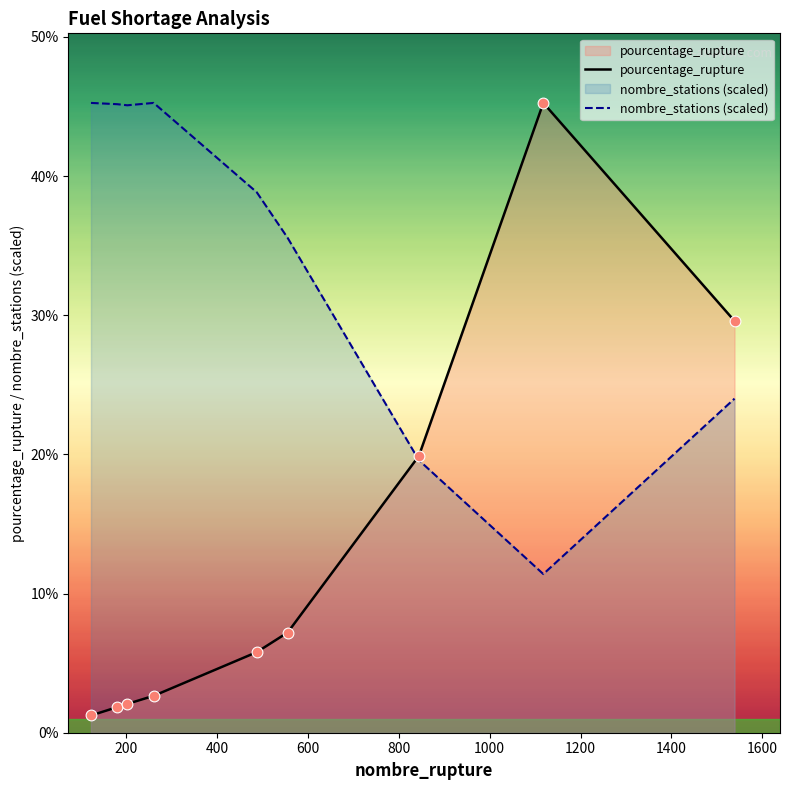

Which series has the widest spread of Y values?

pourcentage_rupture